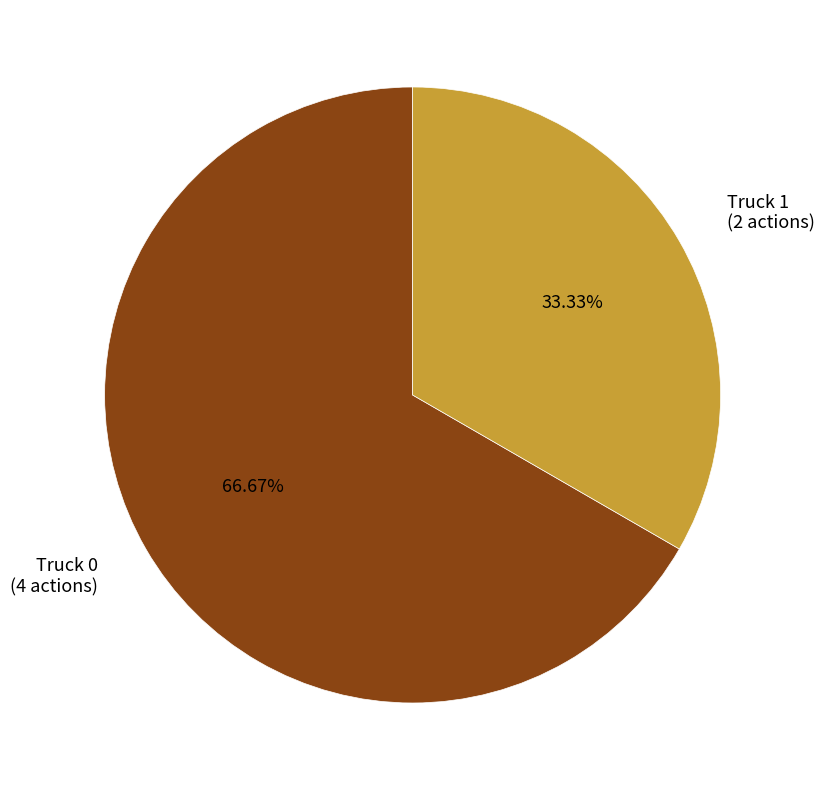

Do Truck 1 and Truck 0 together represent more than half of the pie?

Yes